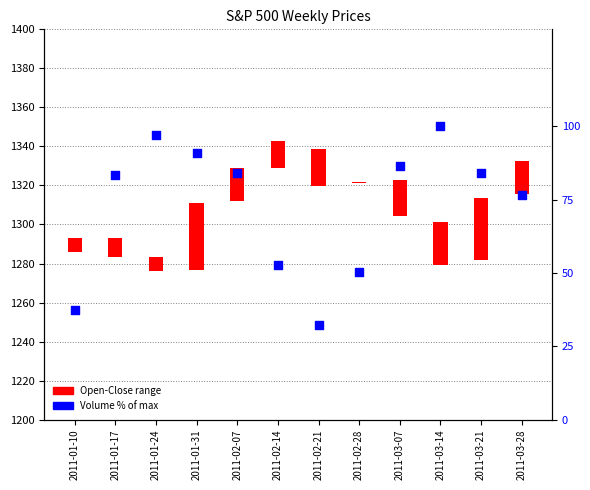

Between 2011-01-31 and 2011-03-21, which is larger?

2011-01-31